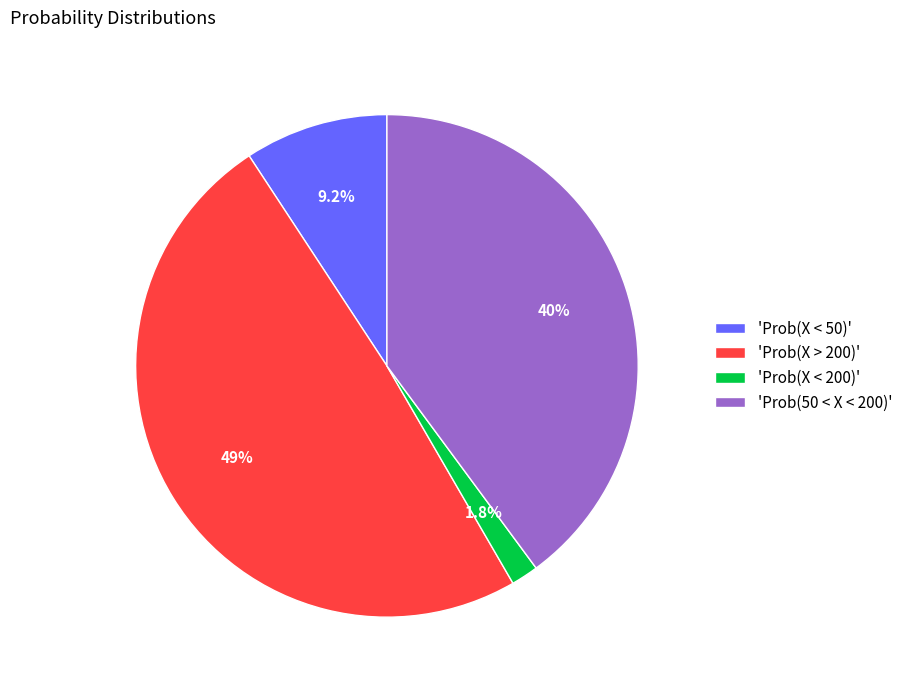

To the nearest percent, what is the difference between the largest and smallest slice percentages?

47%